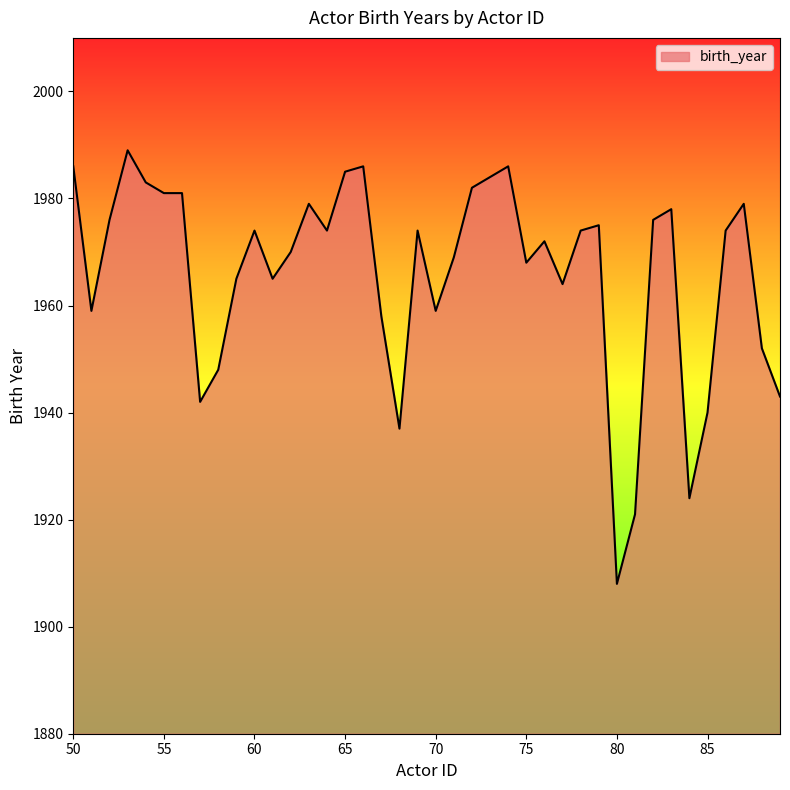

Does the chart have visible grid lines?

No